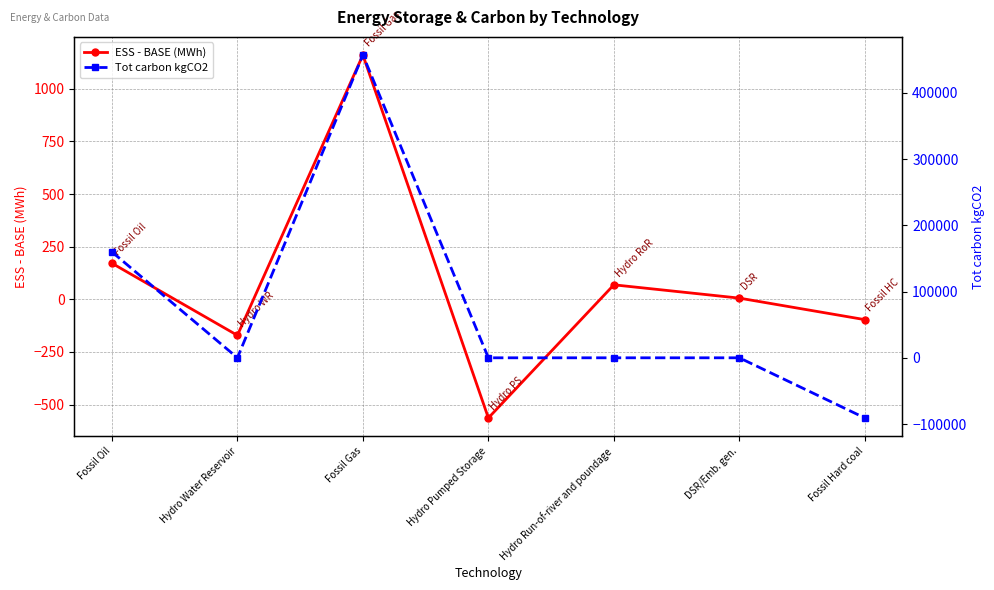

What are all the series names shown in the legend?

ESS - BASE (MWh), Tot carbon kgCO2